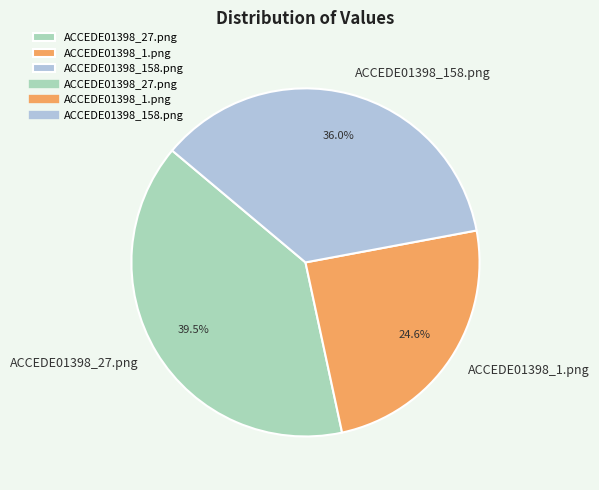

What is the smallest slice in the pie chart?

ACCEDE01398_1.png